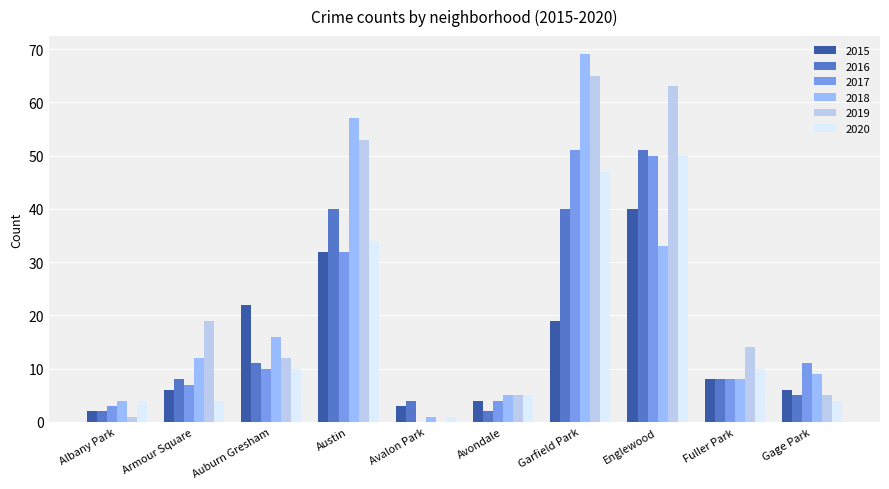

What is the average value of the 2017 series?

18